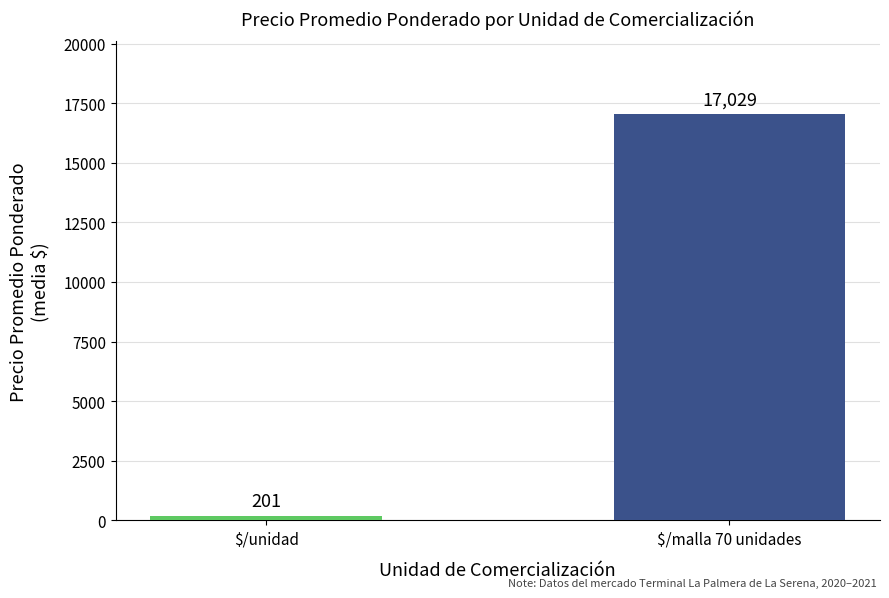

How many data points does each series have?

2